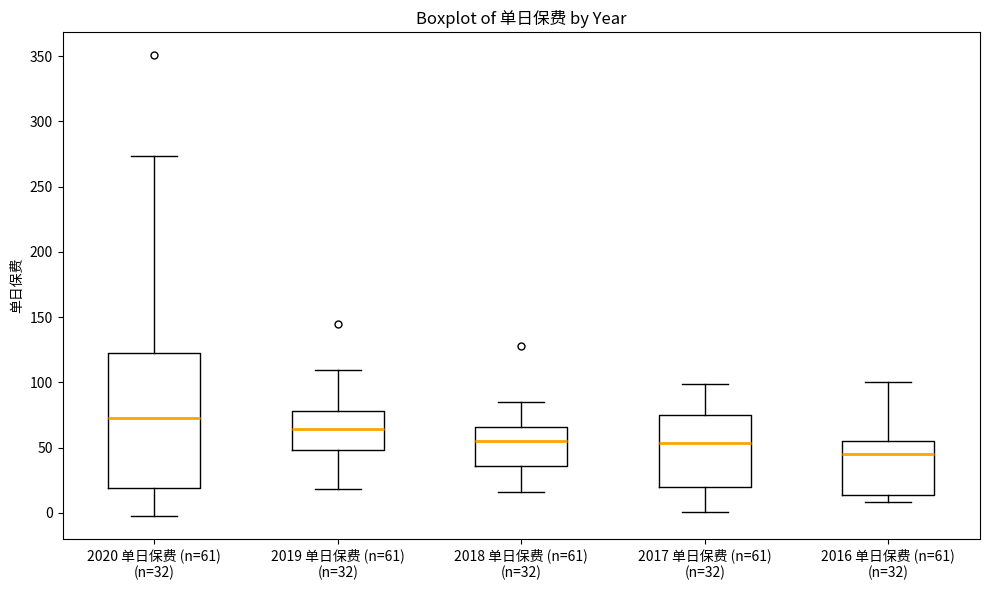

Where does the median line of the box for 2016 单日保费 (n=61) (n=32) sit on the y-axis? The values are not printed on the chart, so give them approximately, as read against the axis.

45